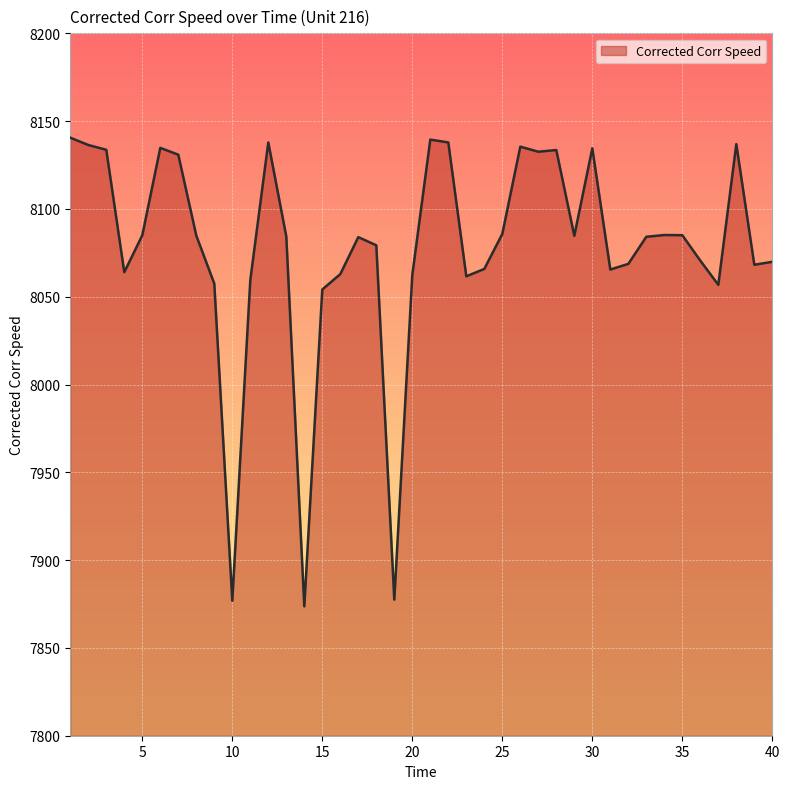

What is the greatest value displayed?

8140.6